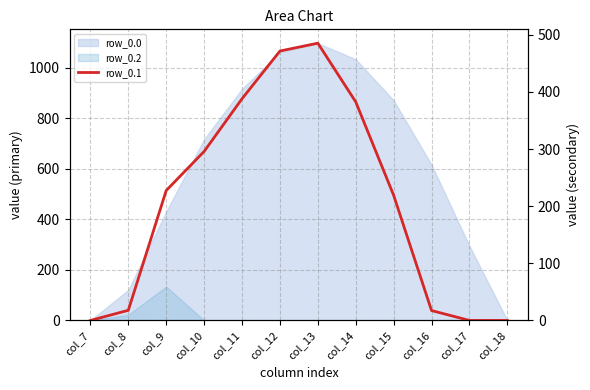

What is the difference between the values at col_16 and col_12?

454.4